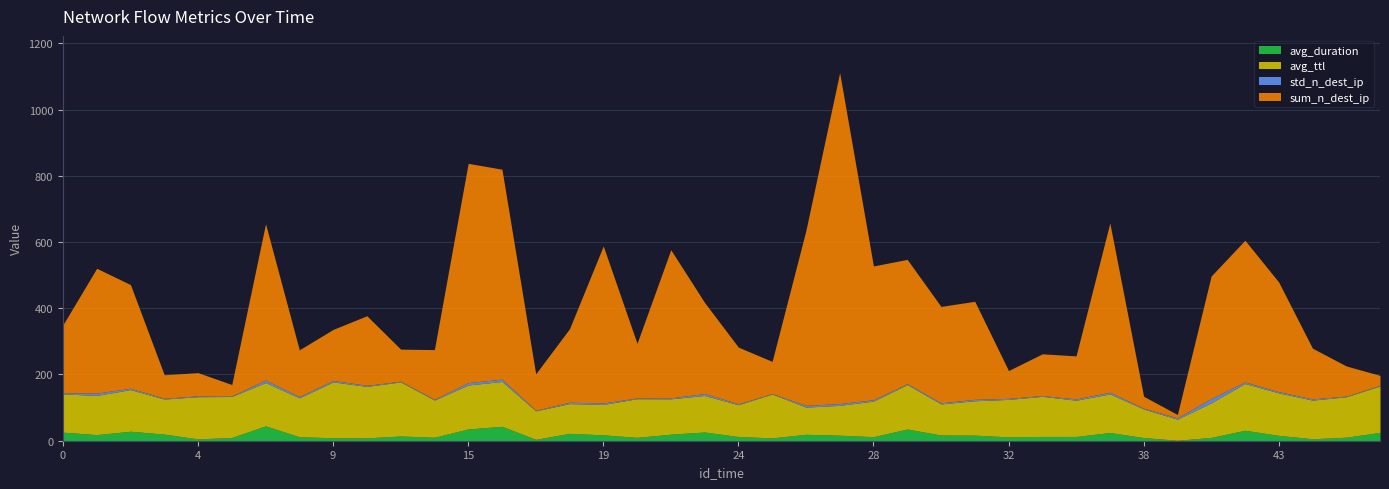

Reading right to left, transcribe all the data shown in this chart.

avg_duration: 25.3	10.6	6.0	16.2	31.5	10.0	1.4	9.6	24.8	12.9	13.0	11.7	16.9	17.2	35.4	12.3	16.7	19.5	8.6	12.7	26.3	19.8	10.2	17.7	22.2	4.3	43.5	35.5	10.5	14.3	8.6	9.0	12.1	44.8	9.8	5.5	19.9	28.6	18.4	25.9
avg_ttl: 139.9	122.1	116.5	128.2	141.2	104.5	63.6	86.2	116.5	109.5	121.0	113.1	103.8	93.9	134.1	107.3	90.0	82.0	132.4	96.0	110.3	106.7	116.7	91.8	89.8	86.0	135.4	132.7	112.3	163.2	155.4	168.6	117.3	130.8	123.8	127.3	105.8	125.7	118.3	115.5
std_n_dest_ip: 2.0	2.0	3.8	3.7	4.6	12.8	4.2	2.5	5.2	3.9	2.4	3.1	4.3	3.4	3.0	4.0	5.5	5.2	1.5	2.8	5.8	3.1	2.1	4.6	4.1	1.7	6.9	7.2	2.3	2.0	3.3	4.5	4.0	7.5	2.2	2.7	2.3	4.0	6.9	3.5
sum_n_dest_ip: 30.0	91.0	153.0	331.0	428.0	370.0	10.0	36.0	511.0	130.0	126.0	84.0	296.0	291.0	375.0	404.0	999.0	528.0	97.0	171.0	275.0	447.0	165.0	474.0	222.0	110.0	634.0	662.0	150.0	97.0	210.0	154.0	141.0	472.0	34.0	70.0	71.0	313.0	377.0	205.0